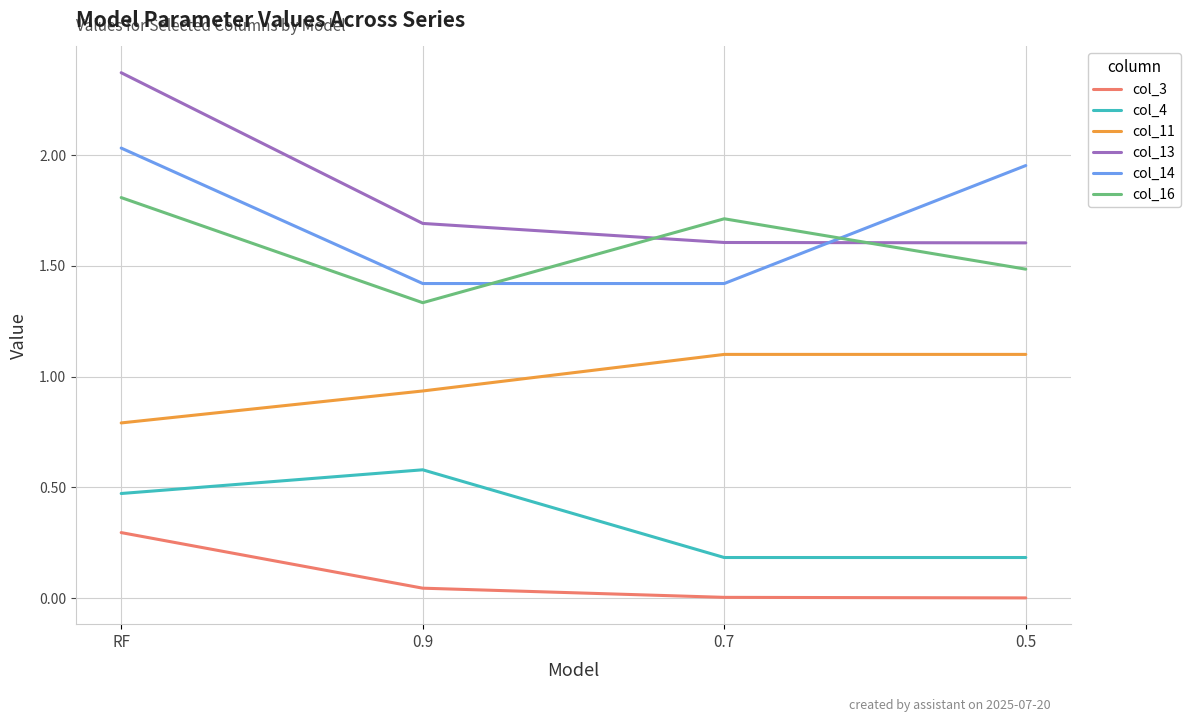

What is the minimum value for col_11?

0.8